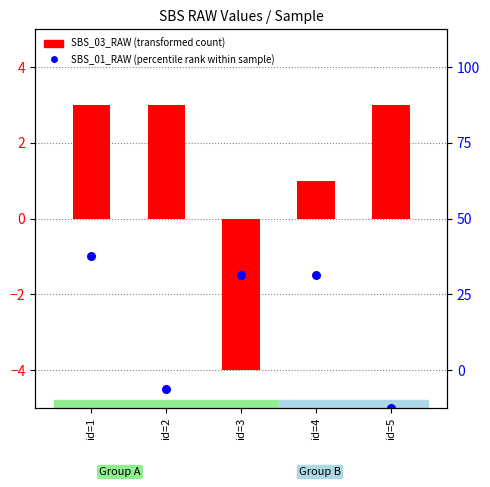

What are all the series names shown in the legend?

SBS_03_RAW (transformed count), SBS_01_RAW (percentile rank within sample)